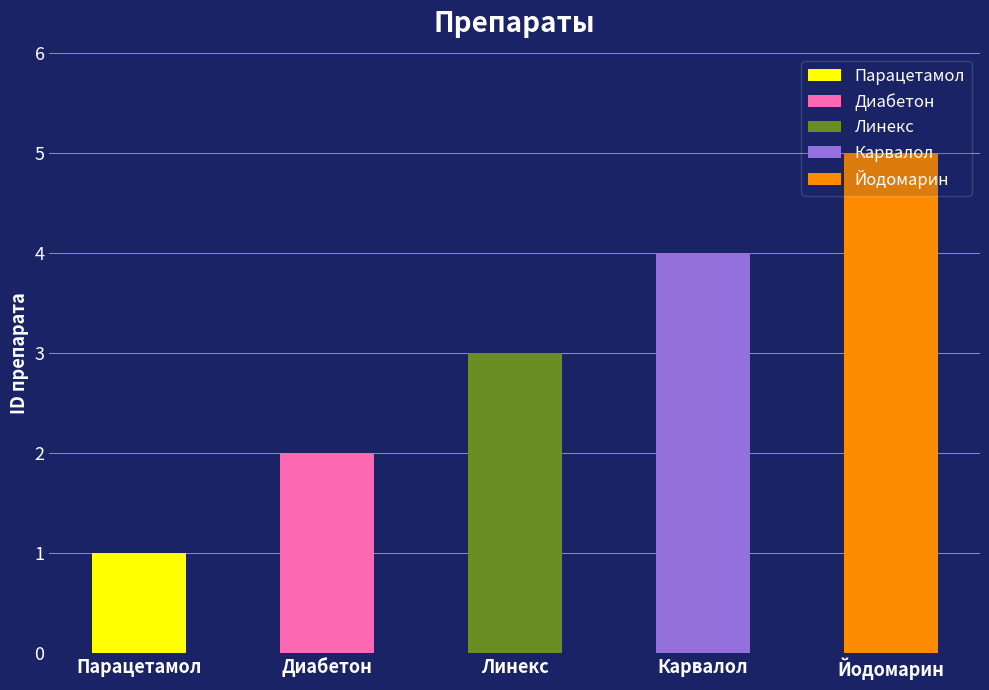

What is the value of the 2nd bar from the left?

2